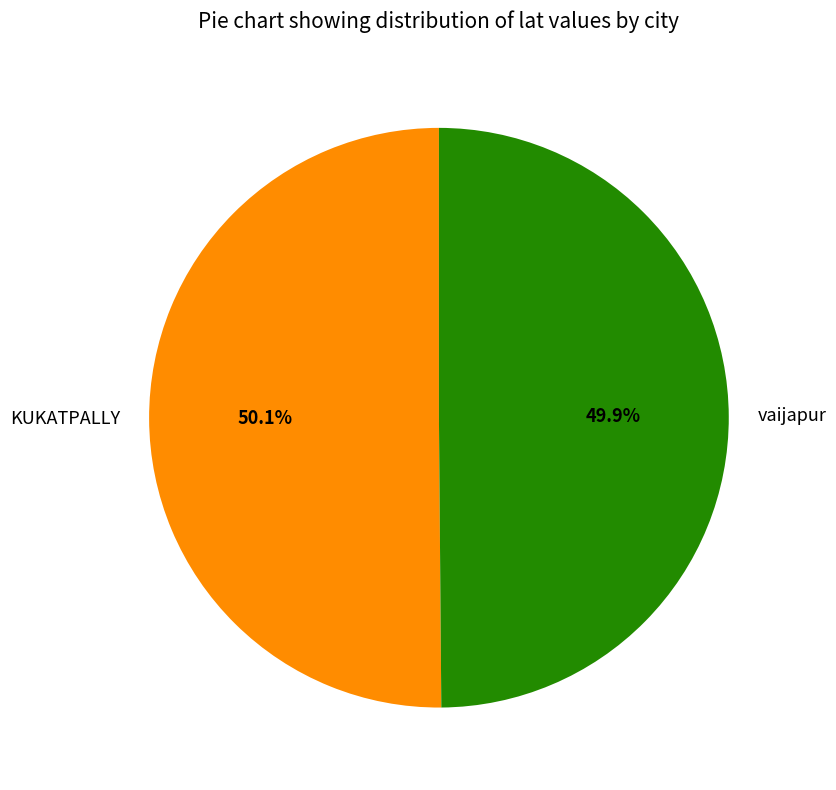

How many slices are in this pie chart?

2